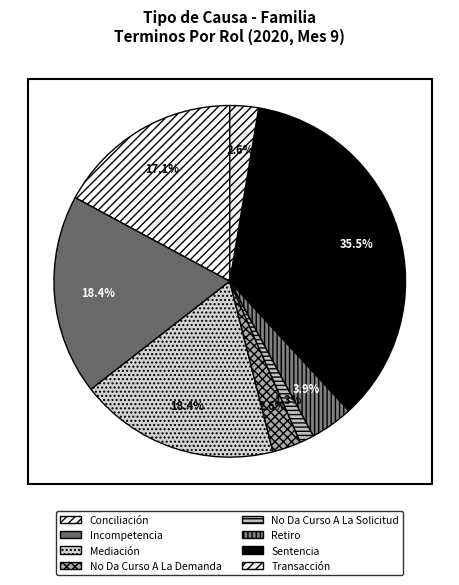

To the nearest percent, what is the combined percentage of Transacción and Mediación?

21%